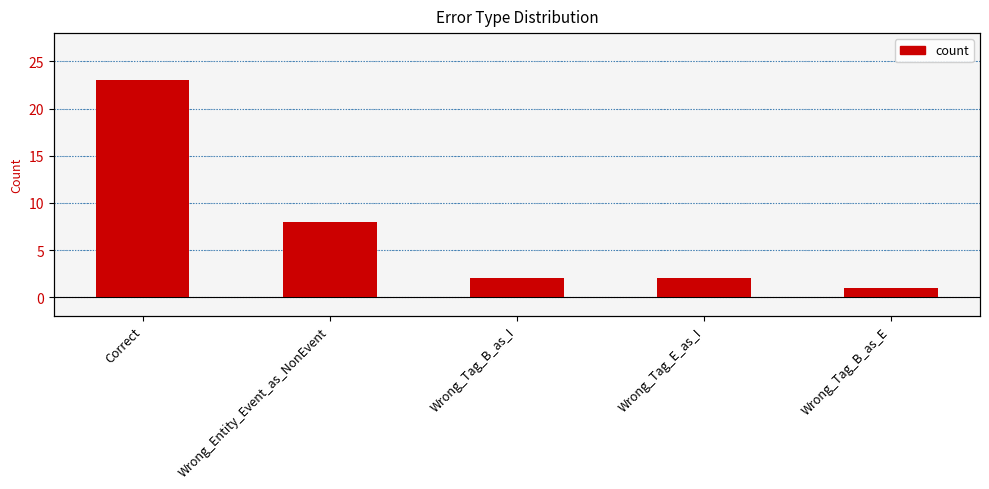

Reading left to right, extract all data points from this chart.

Correct=23	Wrong_Entity_Event_as_NonEvent=8	Wrong_Tag_B_as_I=2	Wrong_Tag_E_as_I=2	Wrong_Tag_B_as_E=1